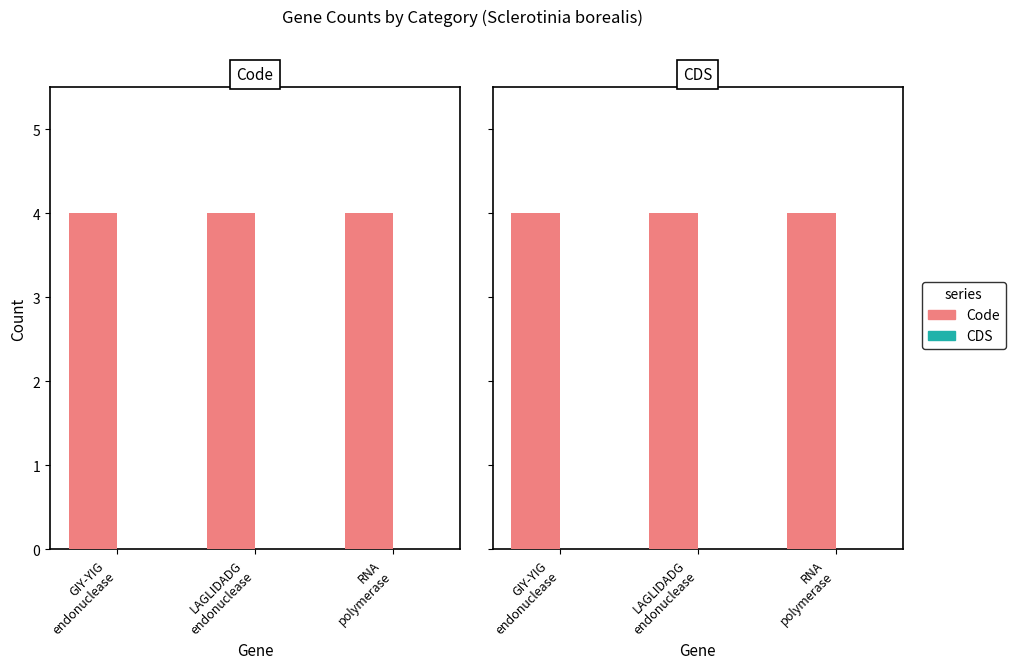

At which category is the sum across all series the highest?

GIY-YIG
endonuclease